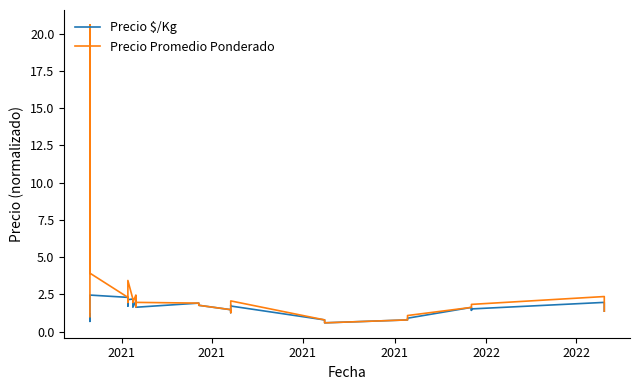

How many values in the Precio $/Kg series exceed 1?

34